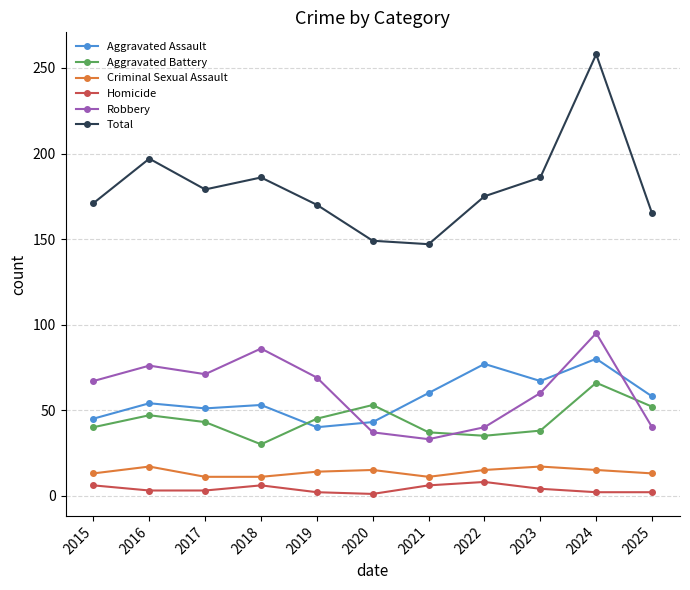

Which series has the widest spread of values?

Total